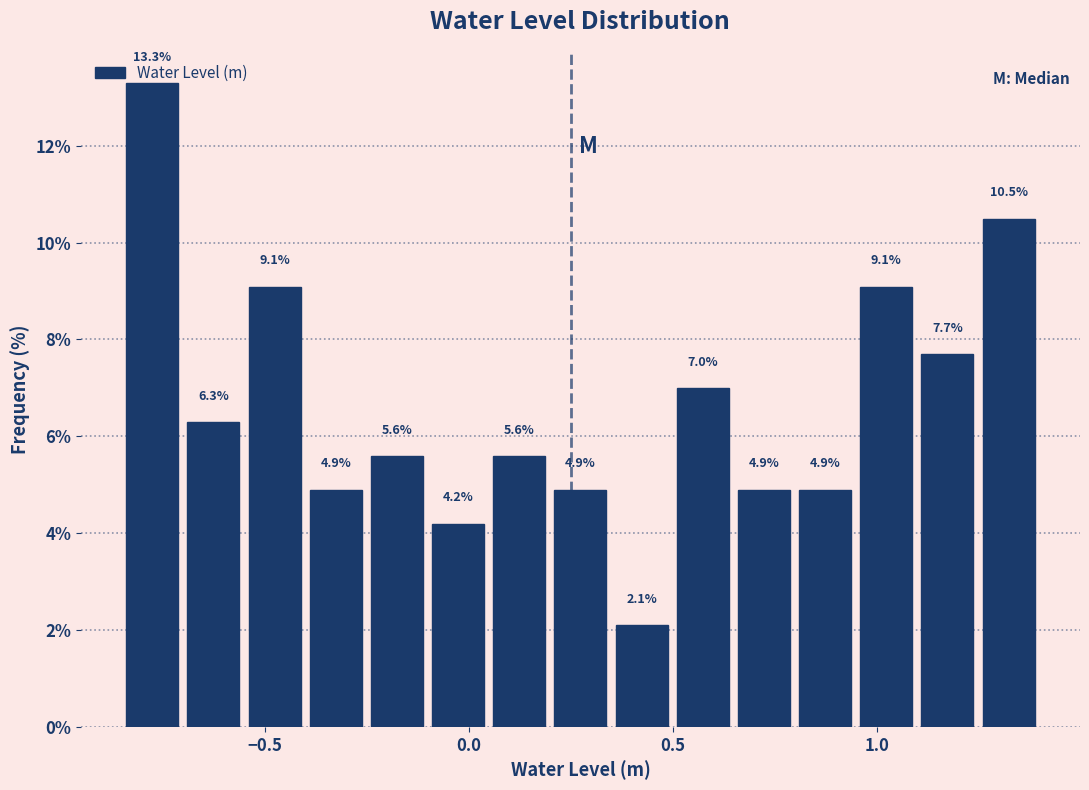

Around what value on the x-axis is the tallest bar? Give the approximate position of its centre, as read against the axis.

-0.80